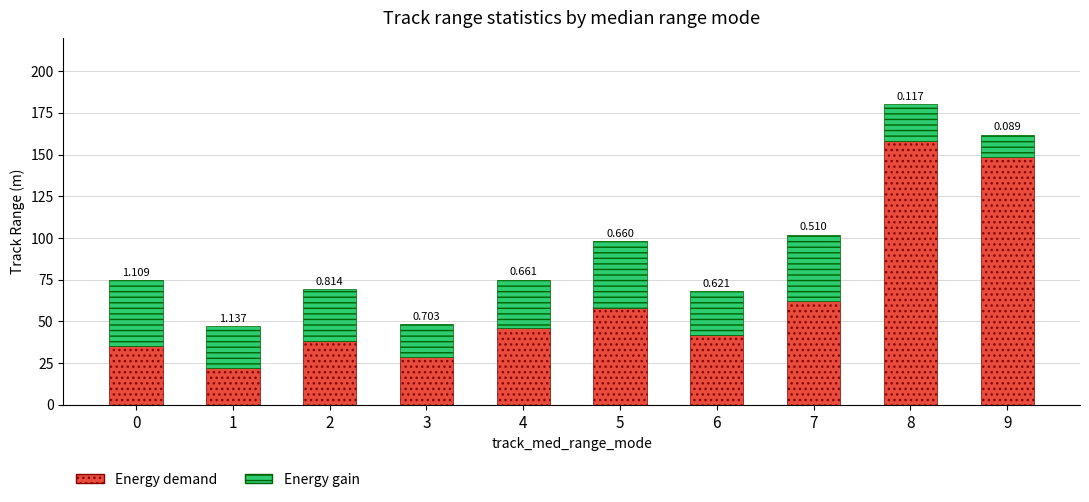

The Energy gain series shows 31.3 at 2. True or false?

True